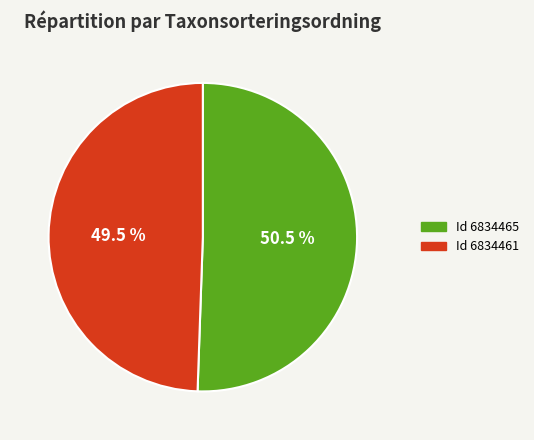

How many slices are in this pie chart?

2